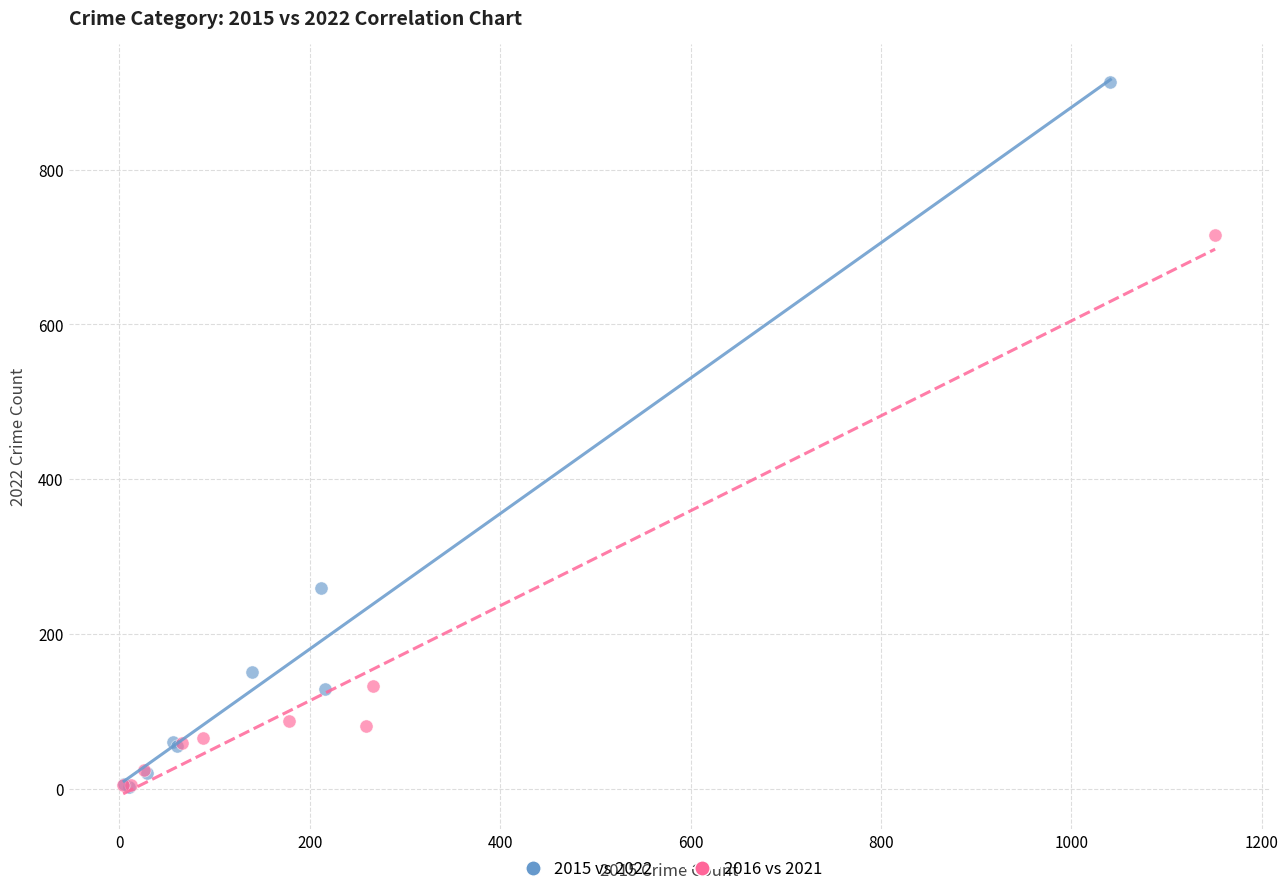

Which series has the largest Y range (max minus min)?

2015 vs 2022